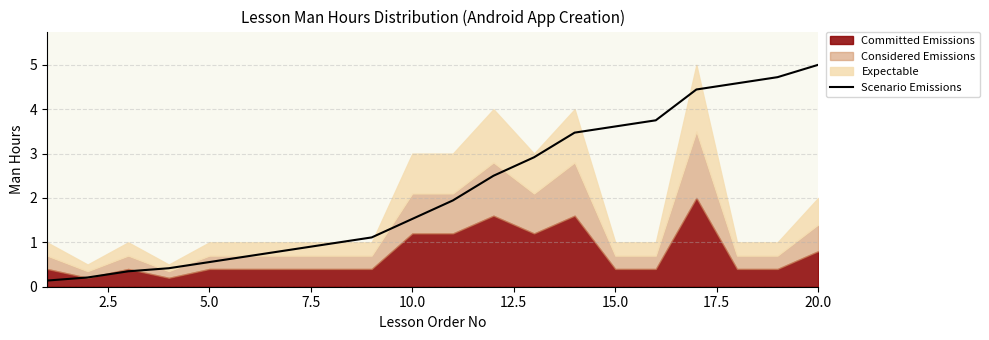

At which label does Scenario Emissions reach its peak?

20.0